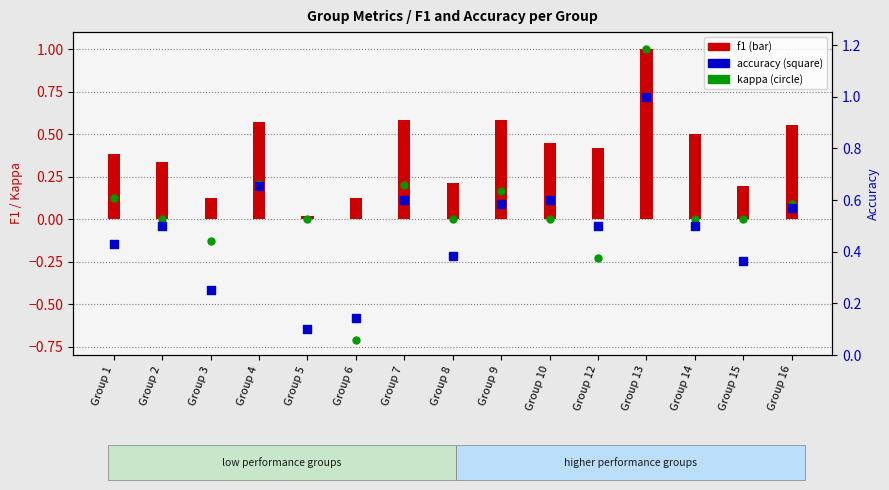

Which series reaches the maximum Y coordinate?

f1